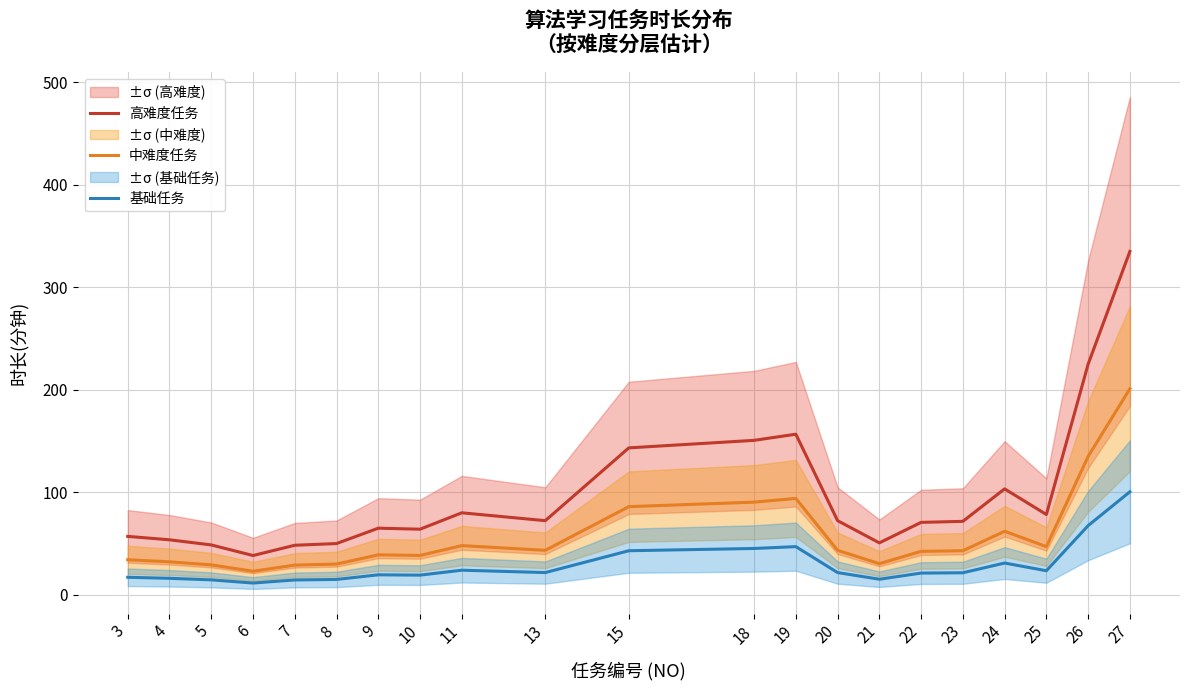

What is the value of the 高难度任务 point at the 20th from the left?

225.0